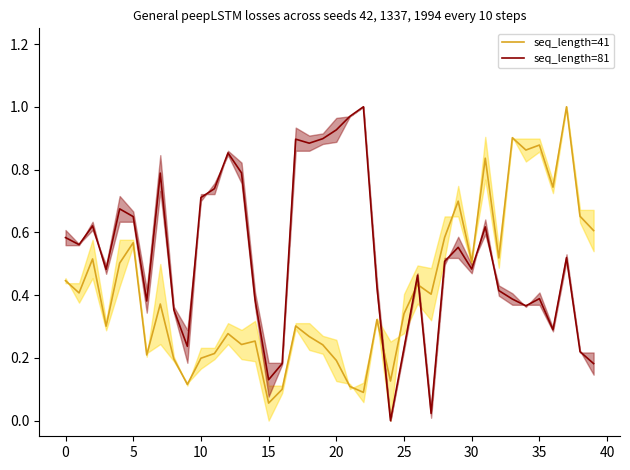

What is the label of the 15th point from the left?

14